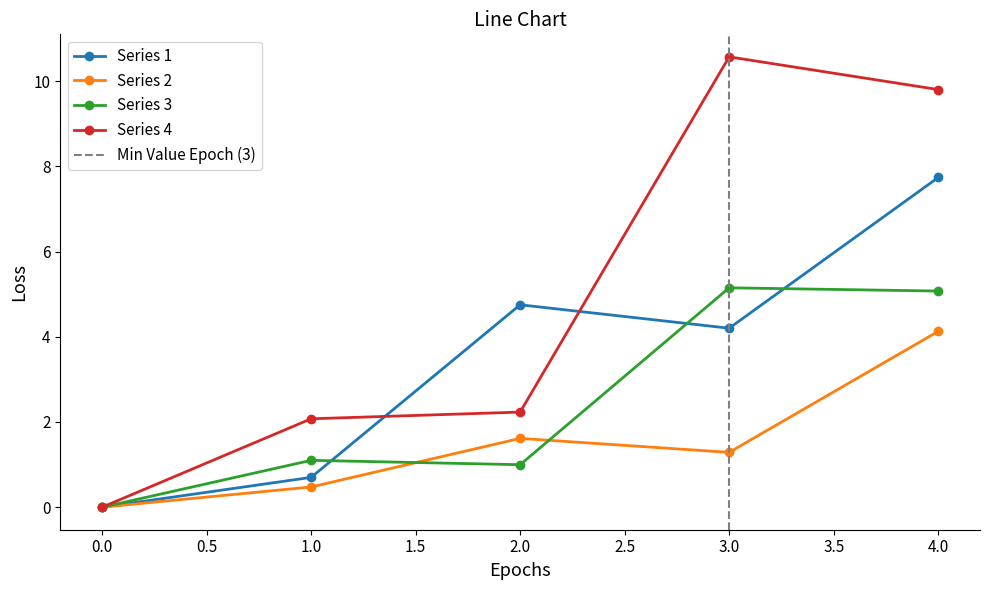

The value of Series 3 at 0 is 0.0. True or false?

True